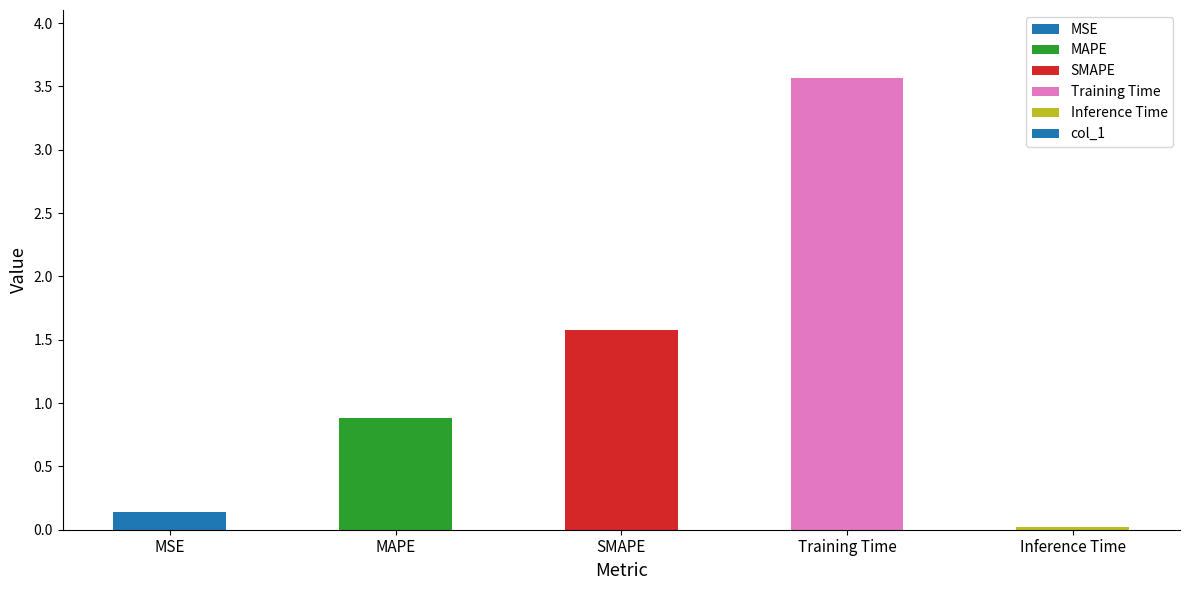

What is the average value?

1.2